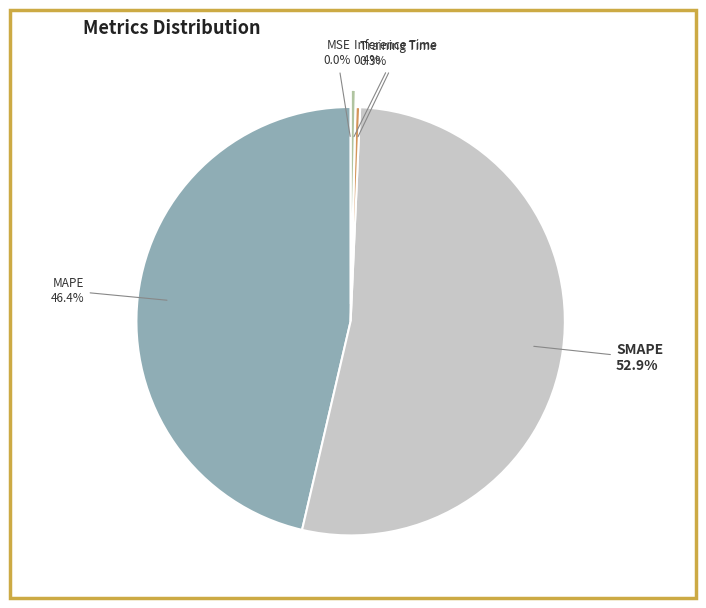

To the nearest percent, what percentage of the pie is MAPE?

46%